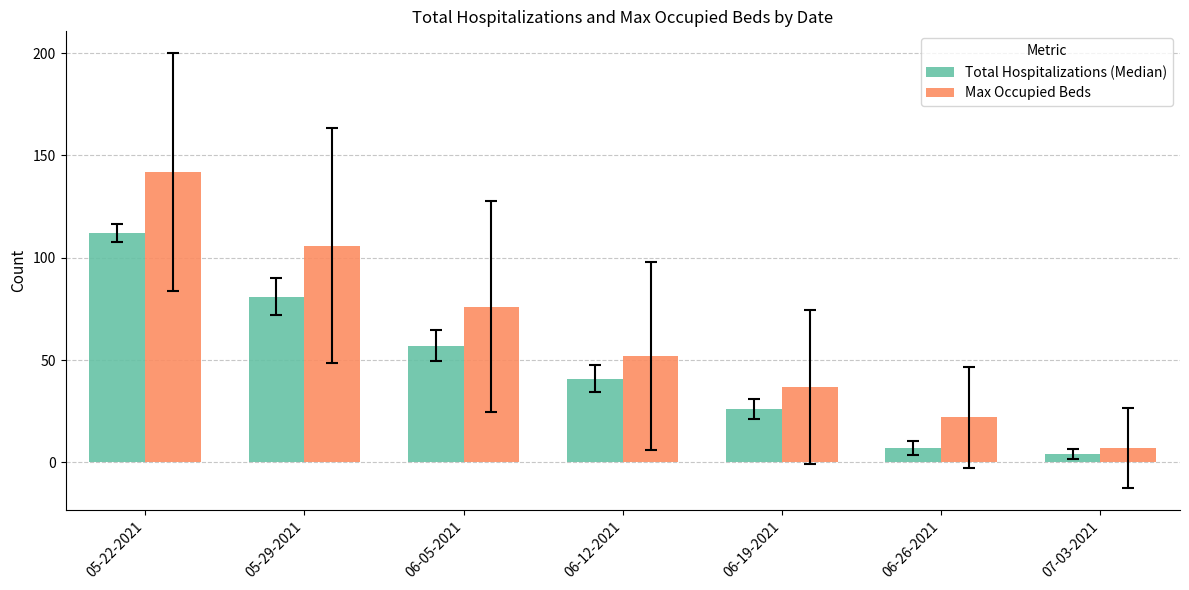

What is the value of the Total Hospitalizations (Median) bar at the 4th from the left?

41